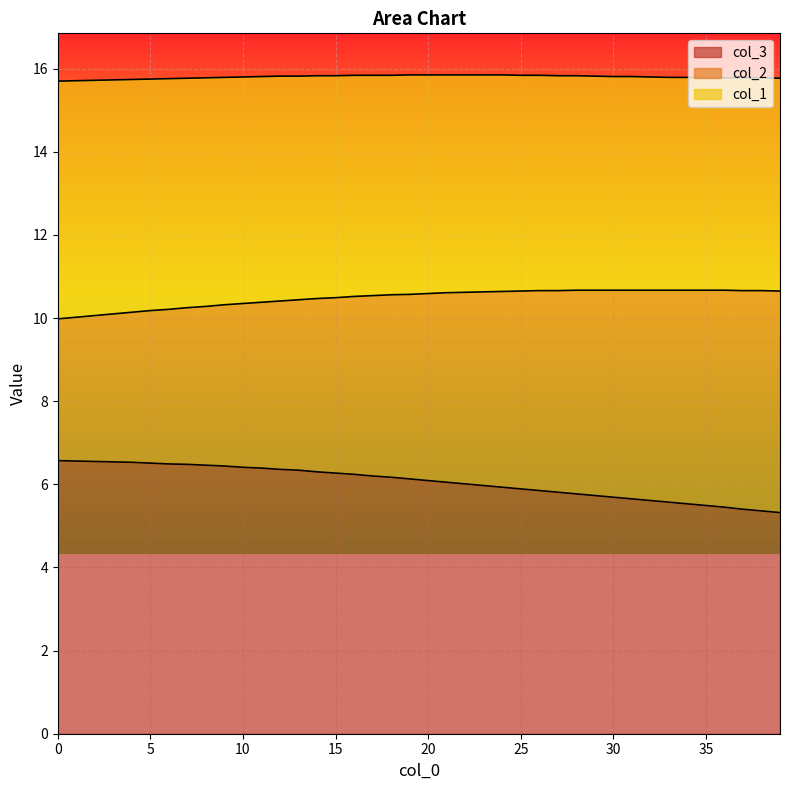

True or false: col_2 and col_3 cross at least once.

False